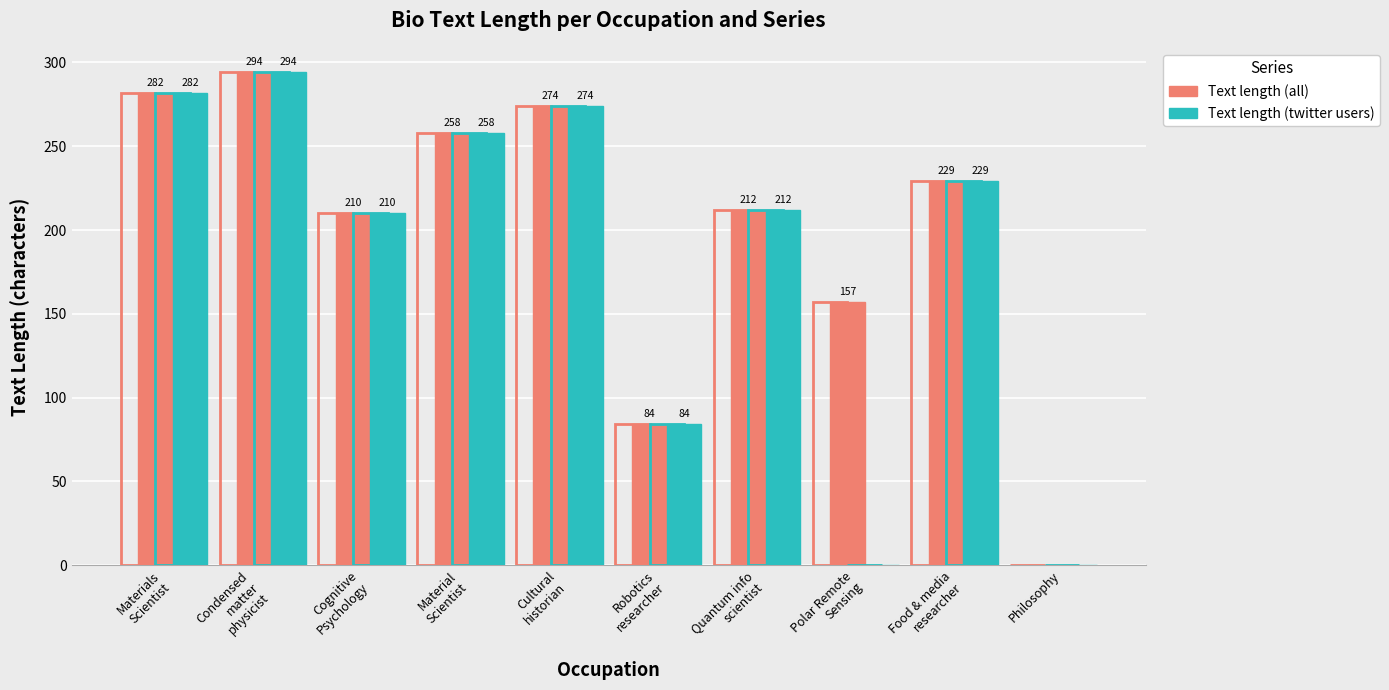

Where does the Text length (twitter users) series first go above 229?

Materials
Scientist